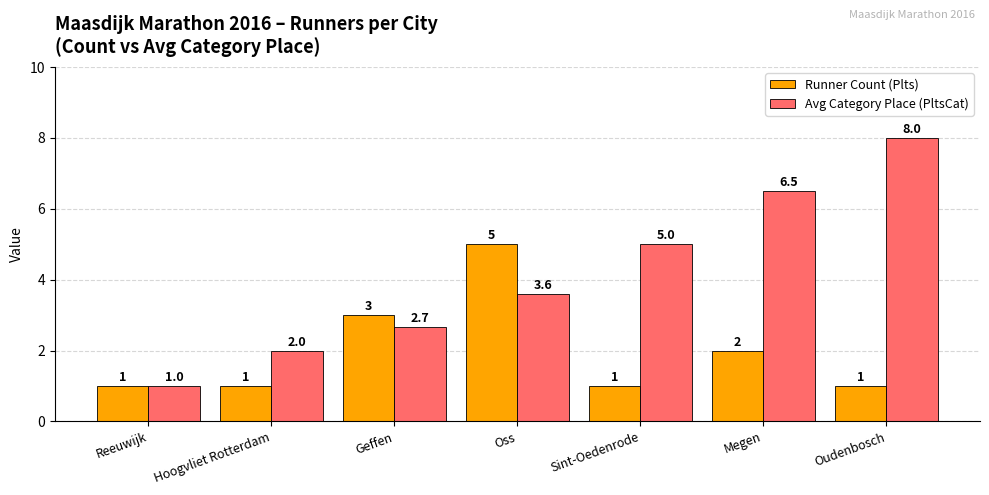

What is the label of the 7th bar from the left?

Oudenbosch